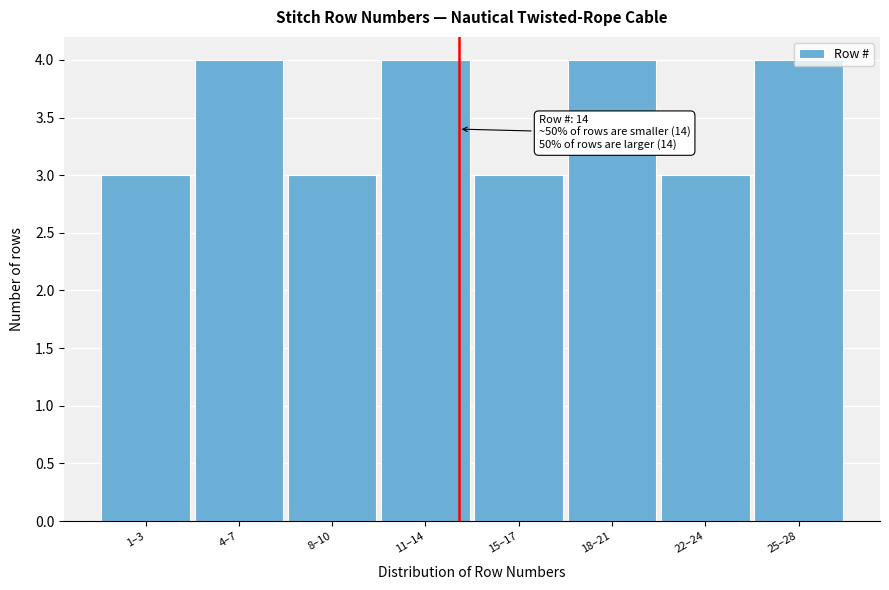

What is the label of the 8th bar from the right?

1–3